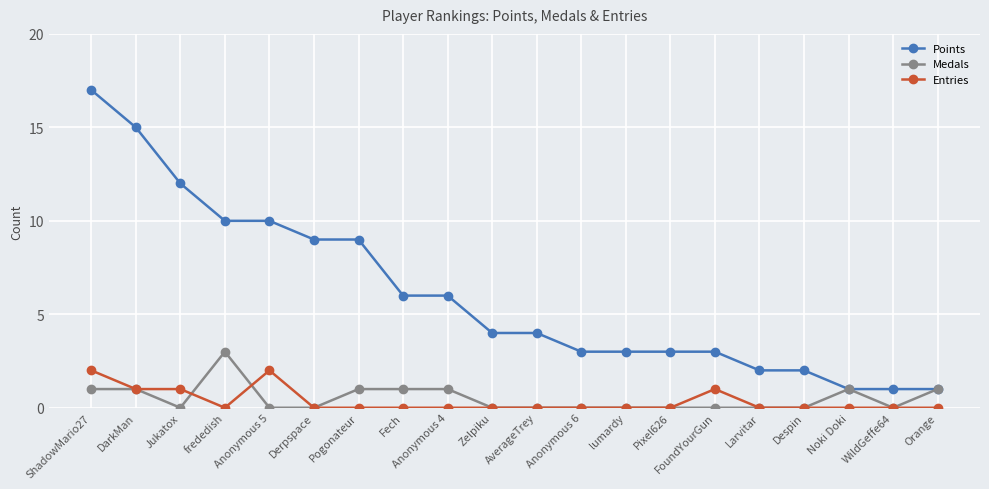

What is the label of the 17th point from the right?

frededish